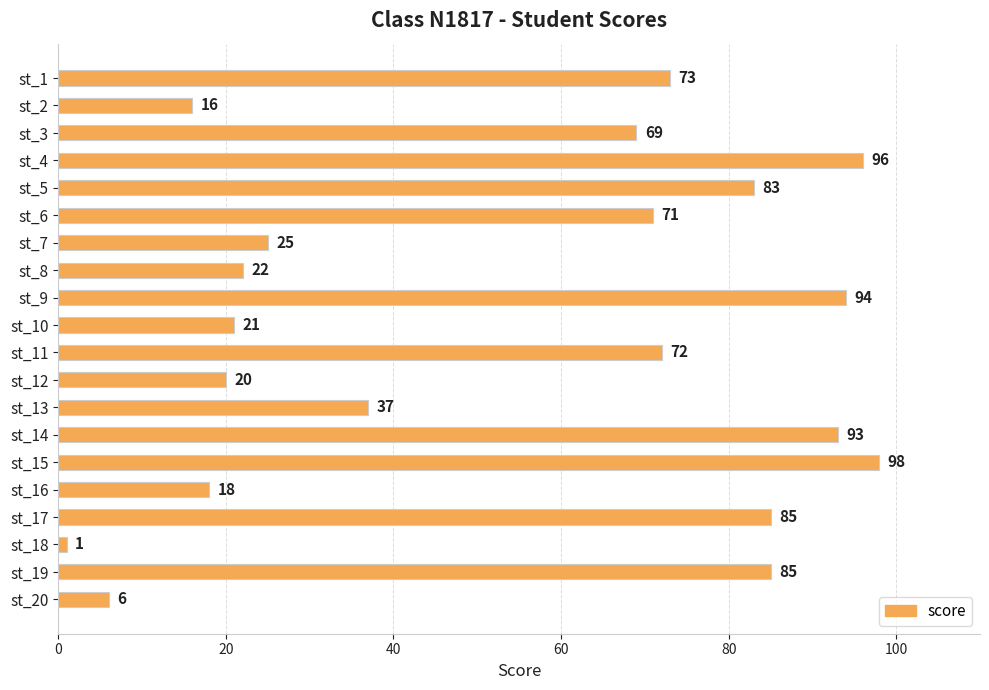

Which has a higher value, st_1 or st_3?

st_1